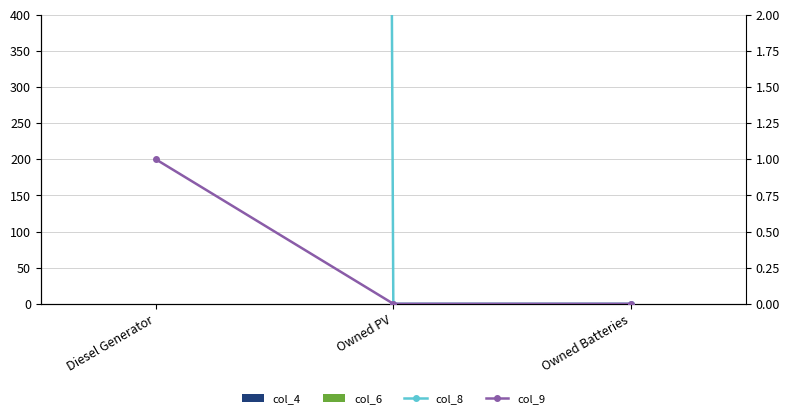

Is it true that col_9 equals 1 at Diesel Generator?

True